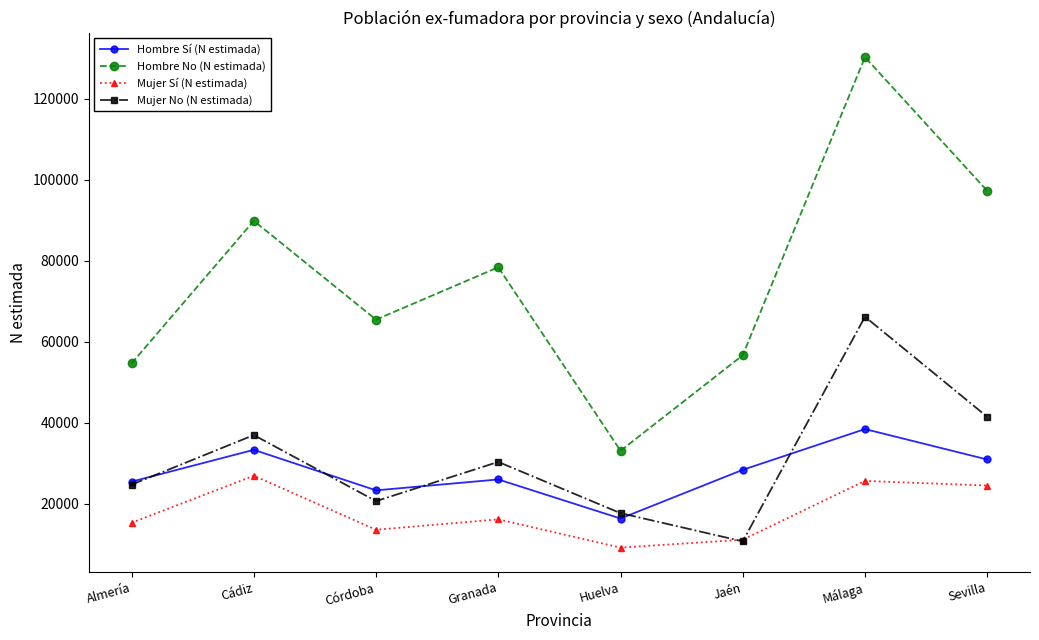

True or false: Hombre Sí (N estimada) and Hombre No (N estimada) cross at least once.

False